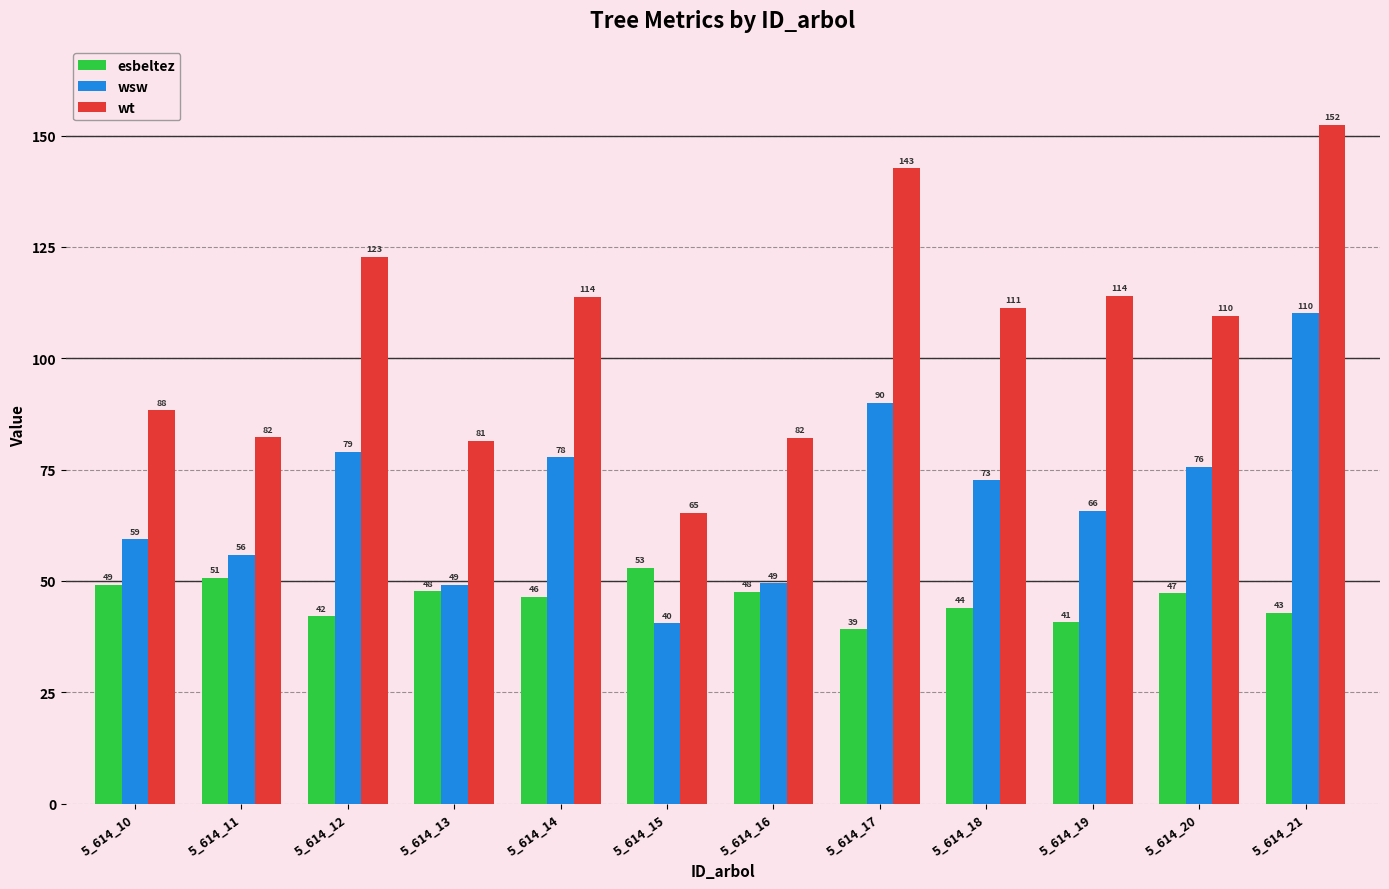

At which label does esbeltez reach its peak?

5_614_15